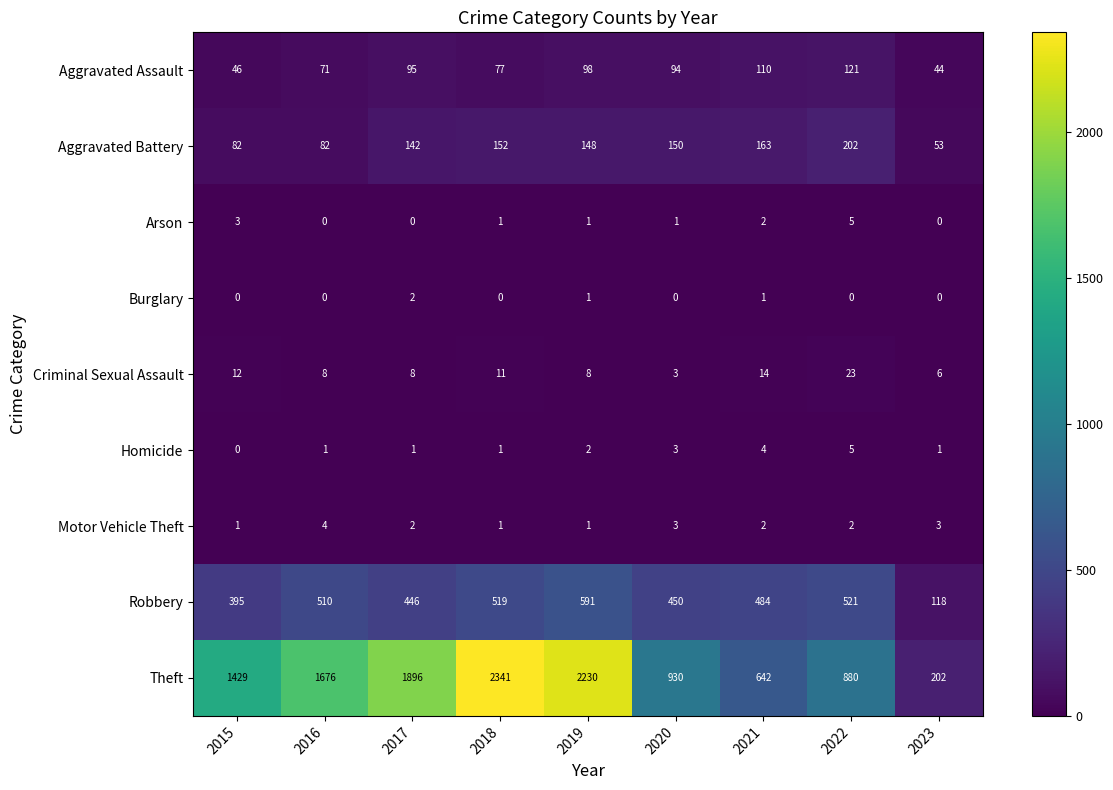

How many Motor Vehicle Theft values are between 1 and 3?

8